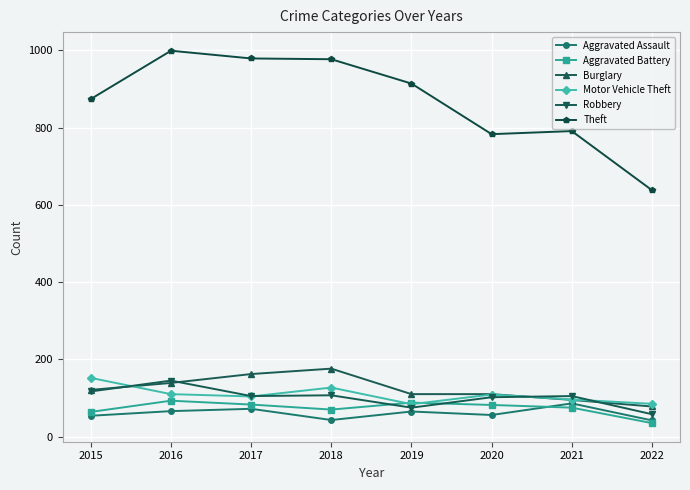

Which series has the widest spread of values?

Theft